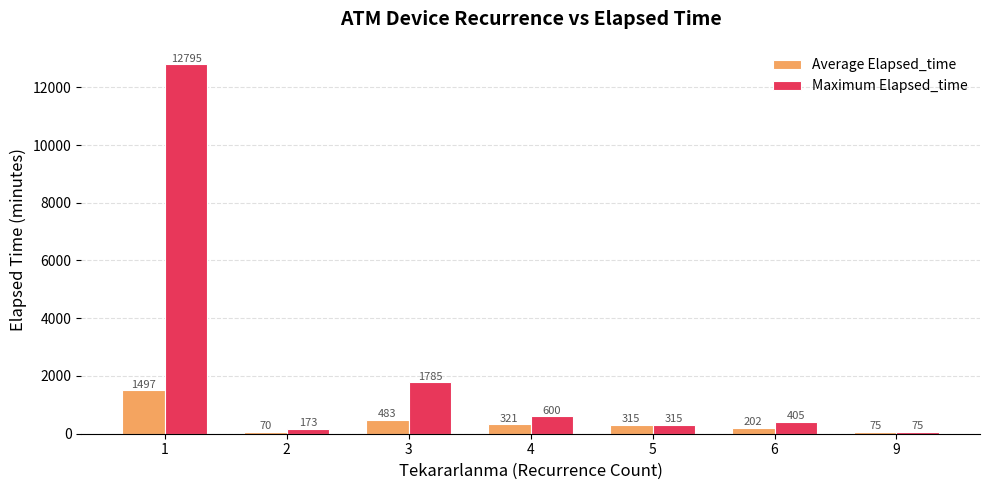

Read the Maximum Elapsed_time value at 1.

12795.0